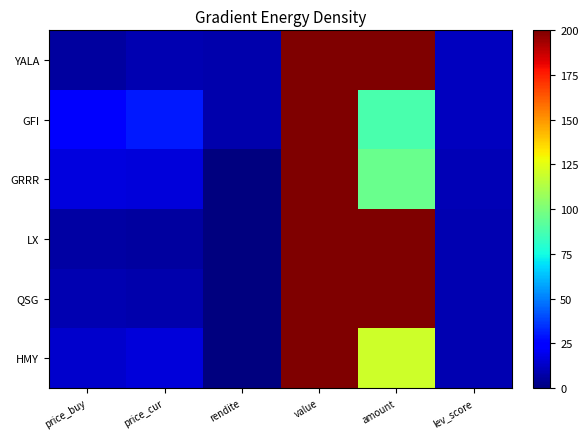

Count the number of data series in this chart.

6